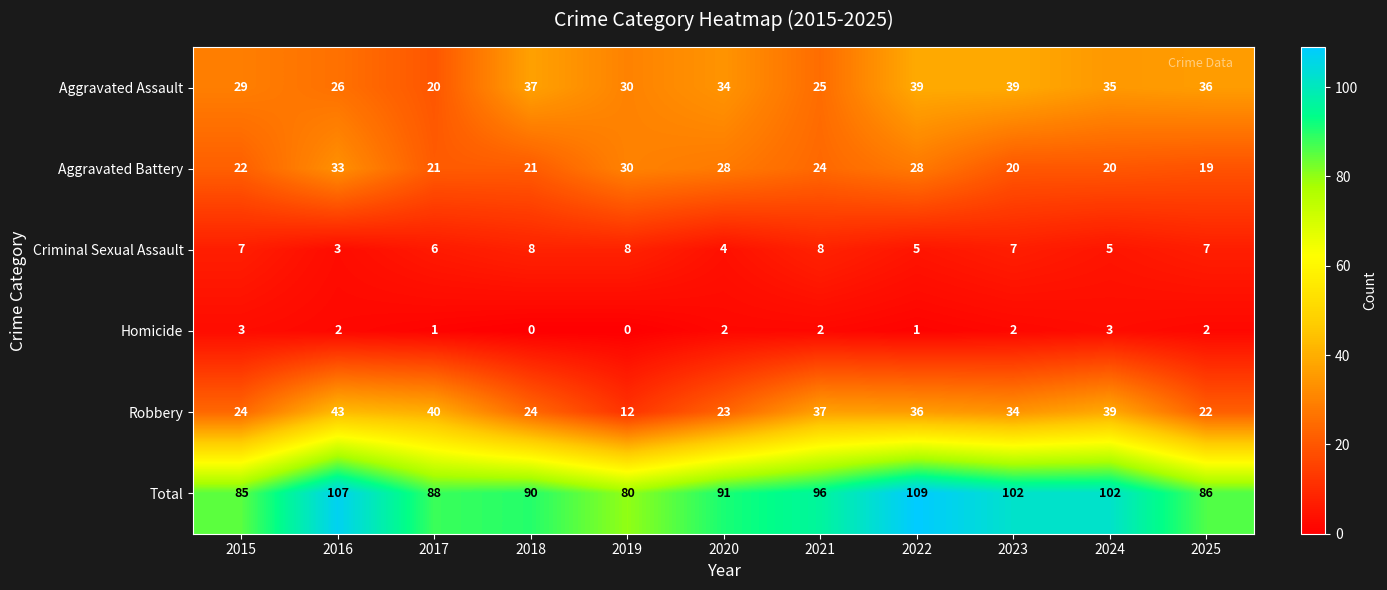

Is it true that Aggravated Assault equals 6 at 2016?

False